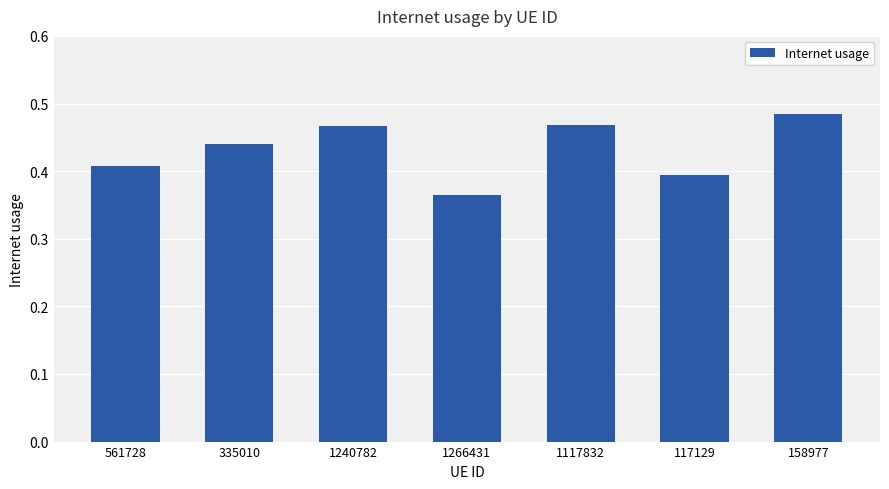

At which category does the chart reach its minimum across all series?

1266431